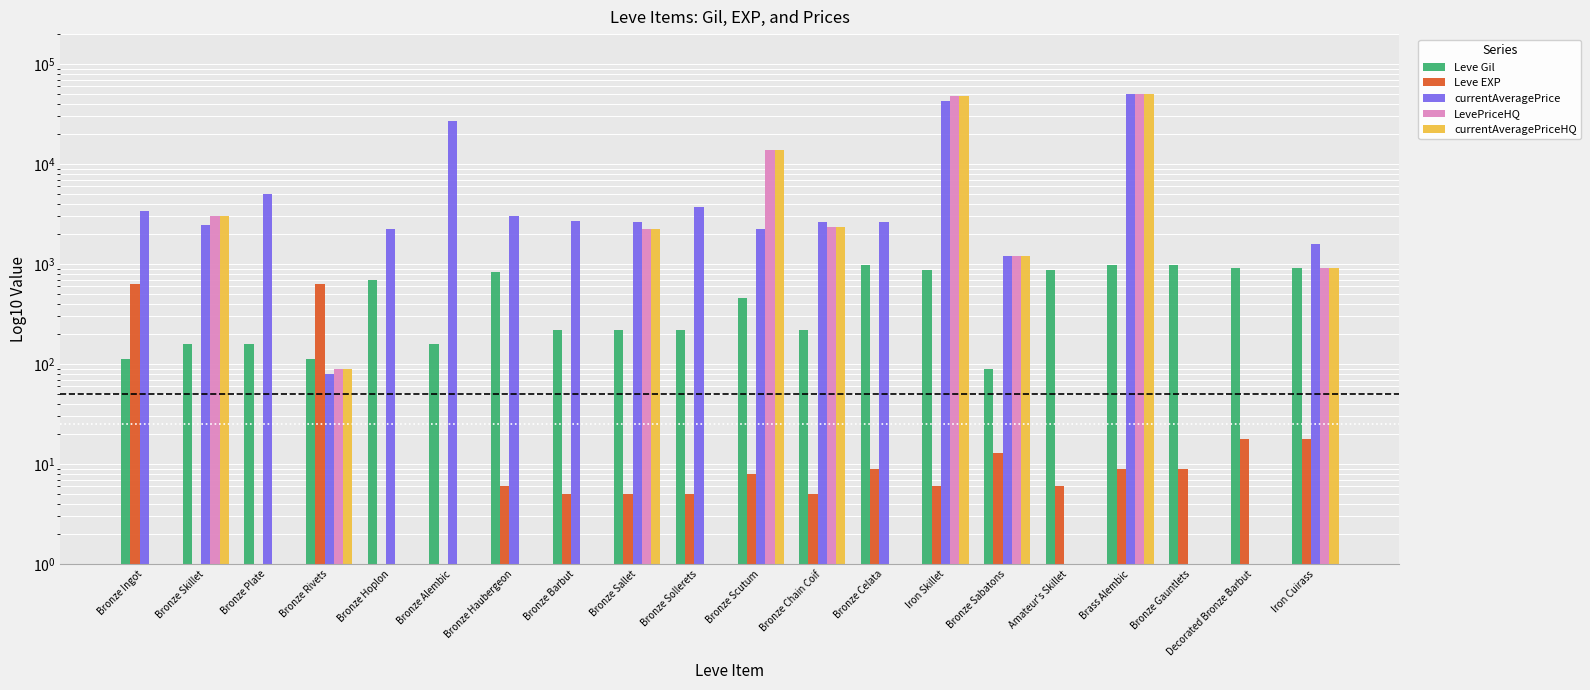

Rank the series at Bronze Ingot from highest to lowest value.

currentAveragePrice, Leve EXP, Leve Gil, LevePriceHQ, currentAveragePriceHQ